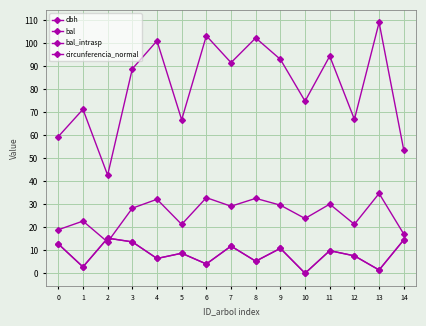

Which series has the widest spread of values?

circunferencia_normal